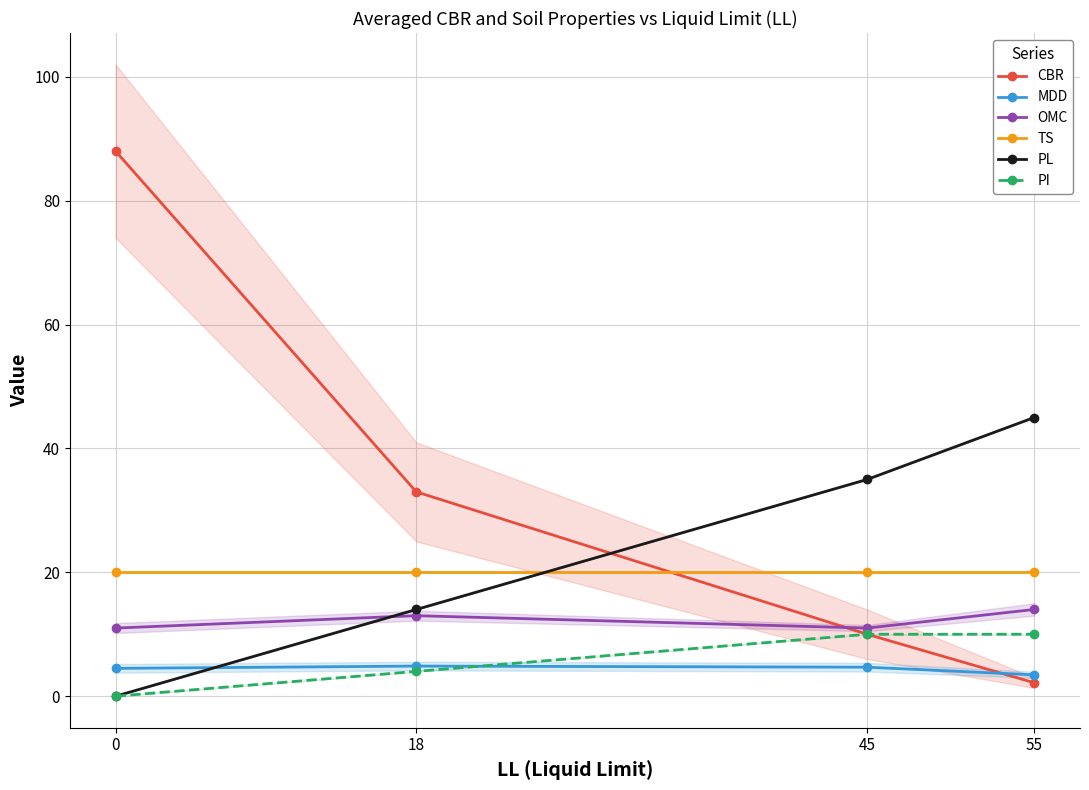

The value of MDD at 18 is 2.9. True or false?

False